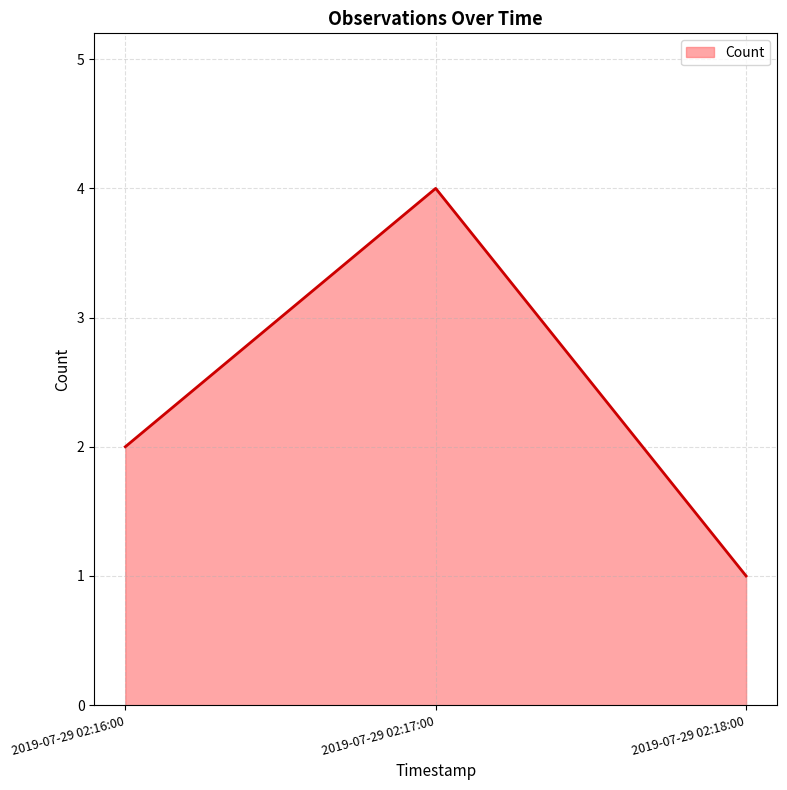

Which category has the lowest value across all series?

2019-07-29 02:18:00